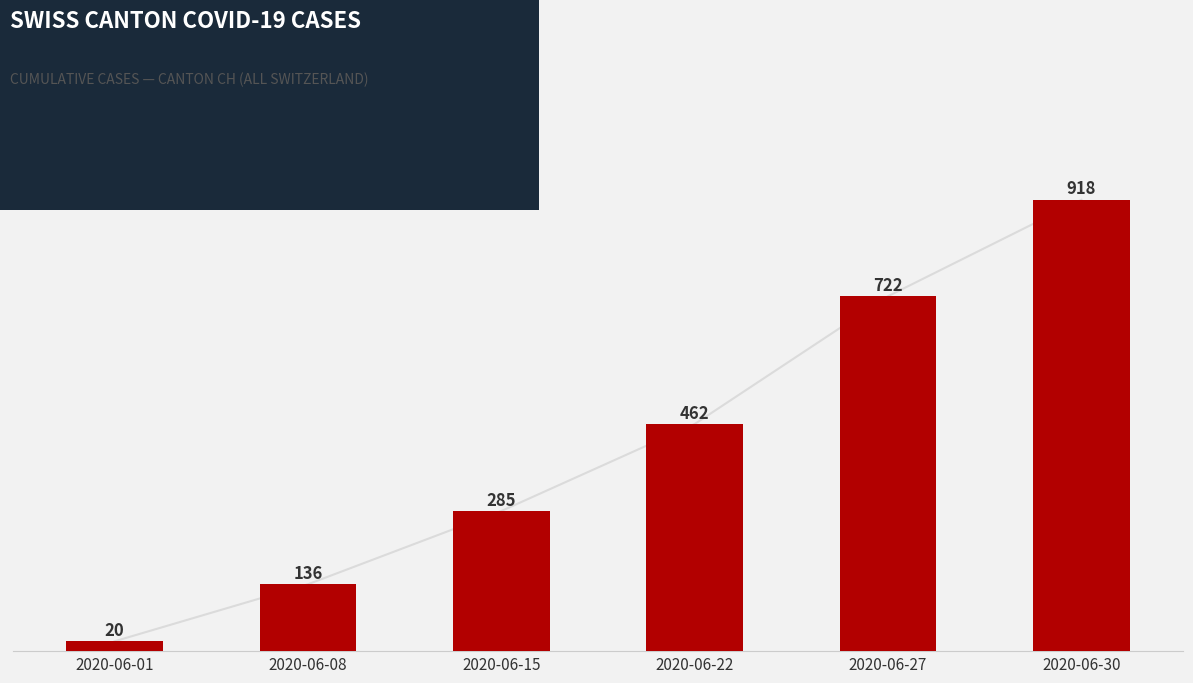

At which label is the value closest to 469?

2020-06-22